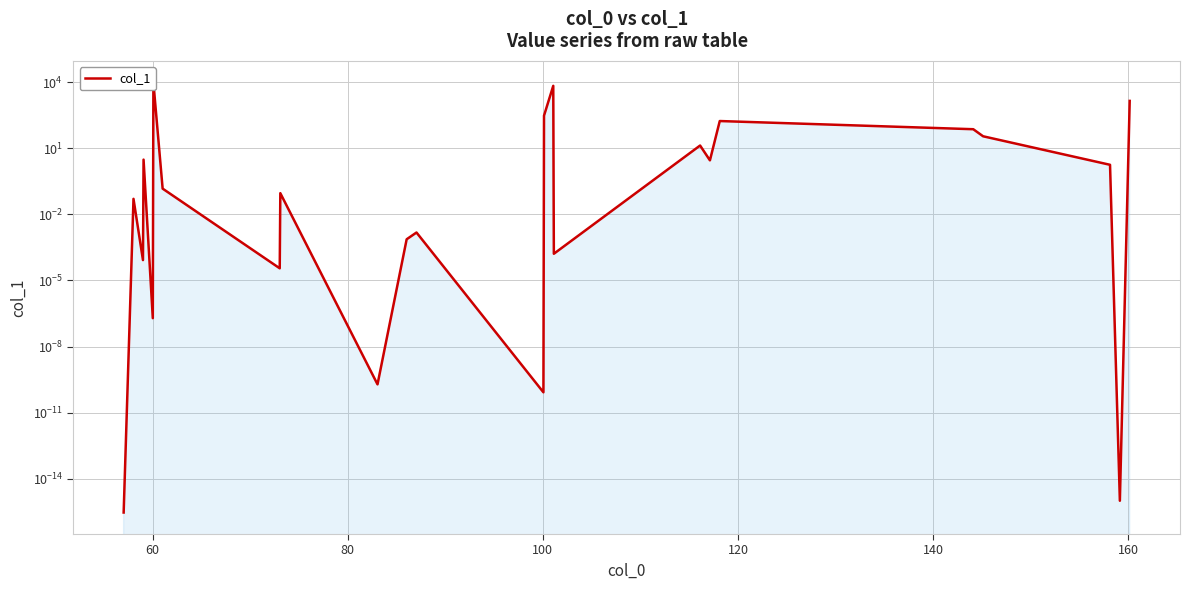

The chart shows a value of 0.0 at 22. True or false?

False